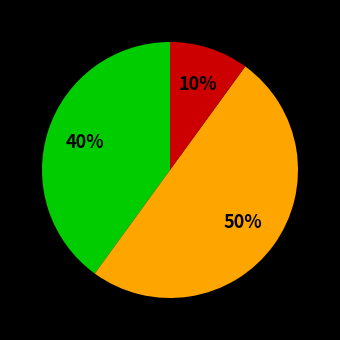

To the nearest percent, what is the average slice percentage?

33%